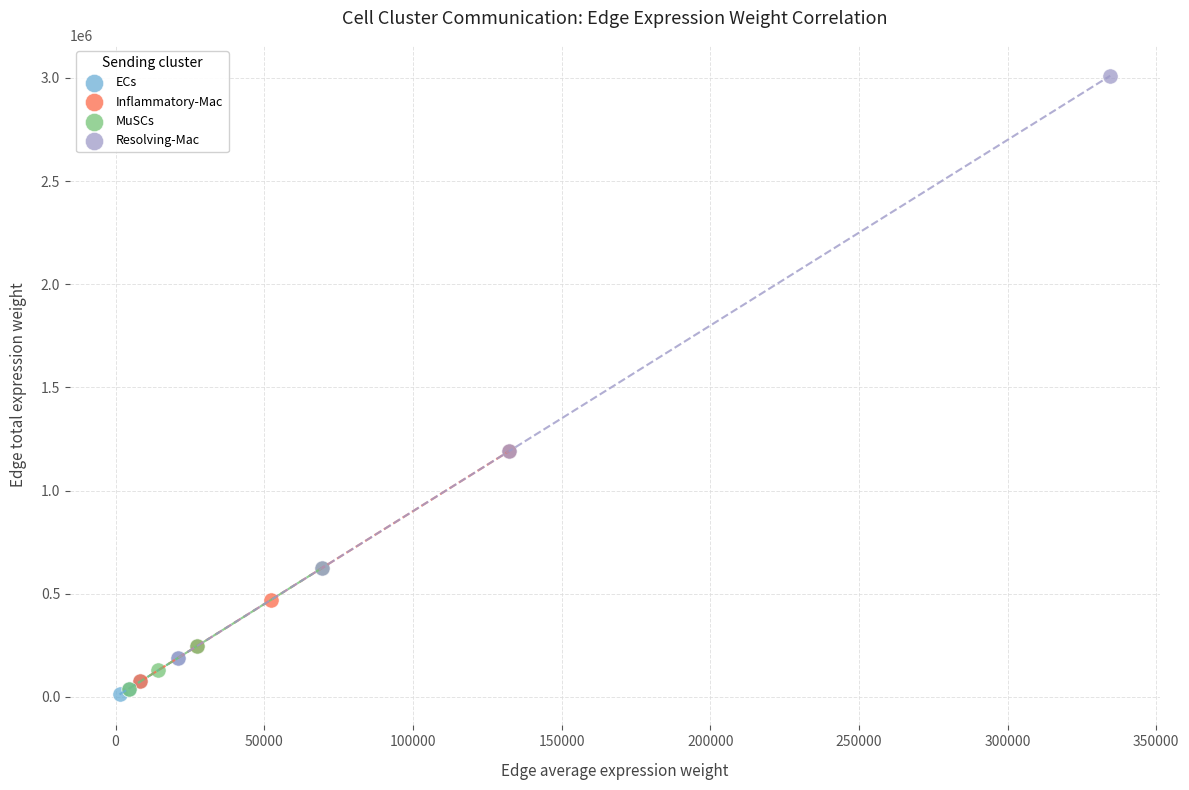

Which series reaches the maximum Y coordinate?

Resolving-Mac